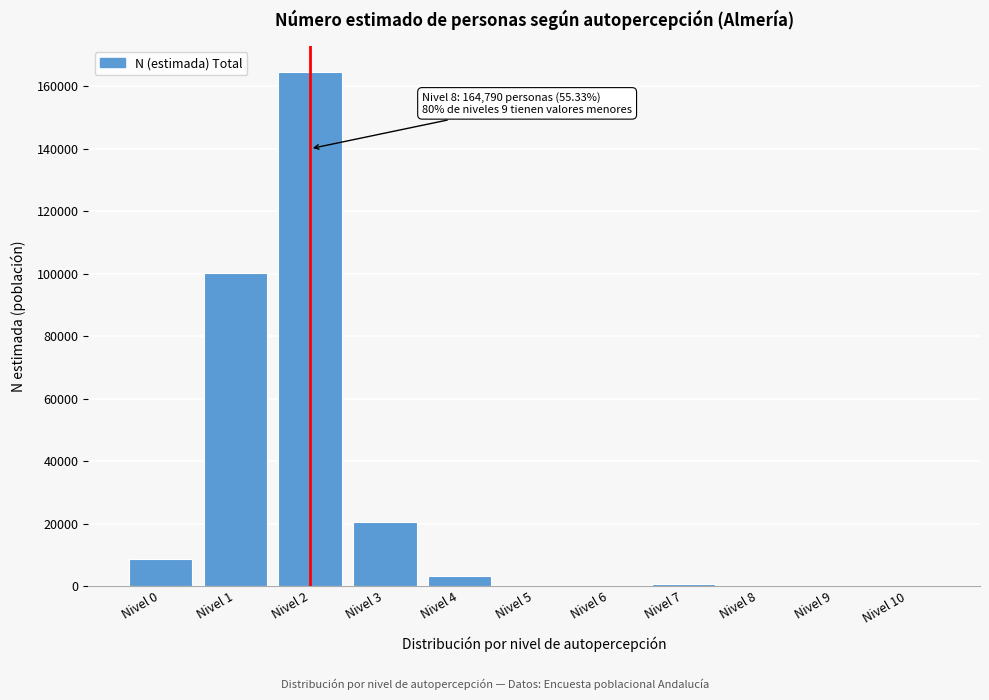

Reading left to right, transcribe all the data shown in this chart.

Nivel 0=8562	Nivel 1=100125	Nivel 2=164790	Nivel 3=20407	Nivel 4=3268	Nivel 5=0	Nivel 6=0	Nivel 7=697	Nivel 8=0	Nivel 9=0	Nivel 10=0